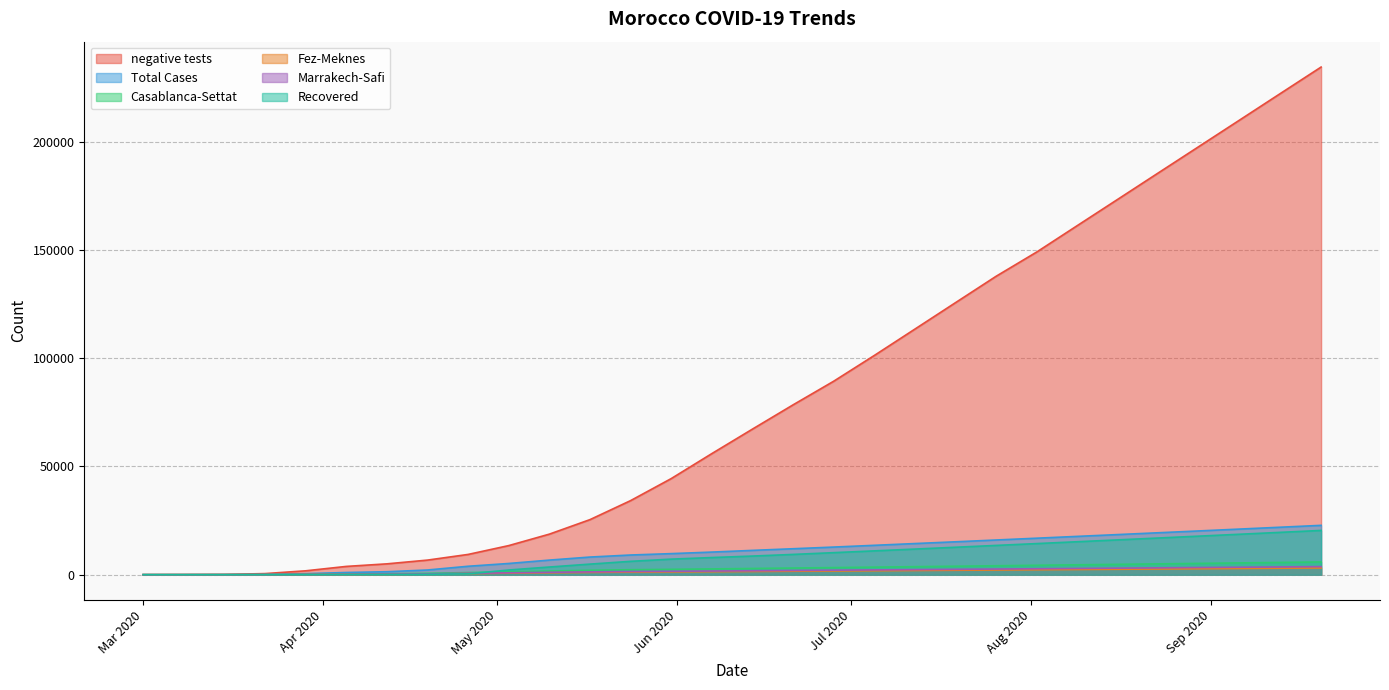

At which label is Total Cases closest to 11394?

6/14/2020